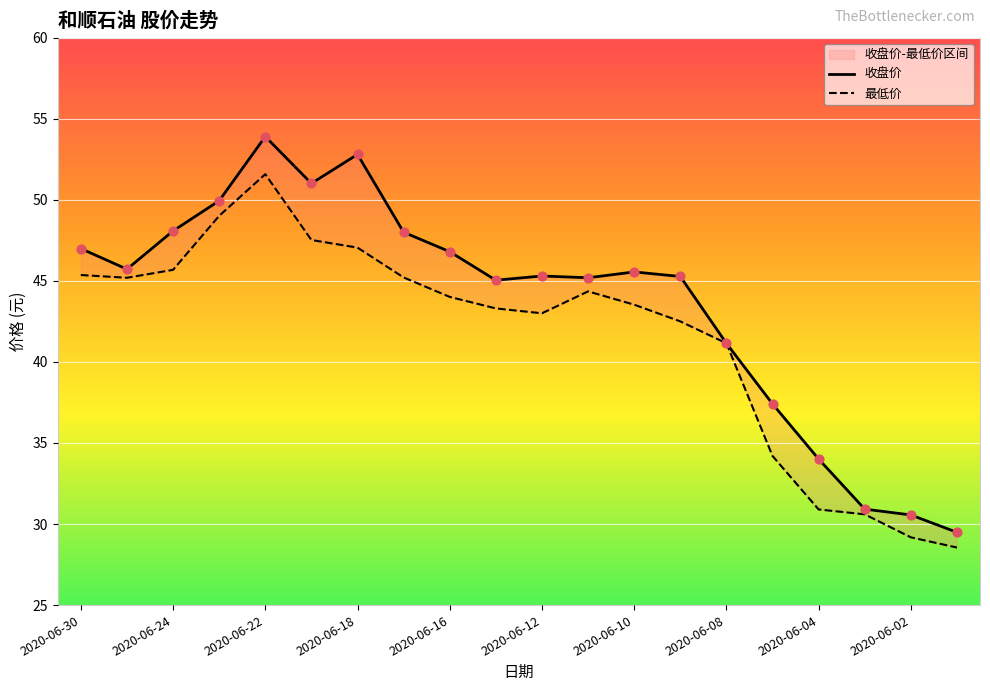

What are all the series names shown in the legend?

收盘价, 最低价